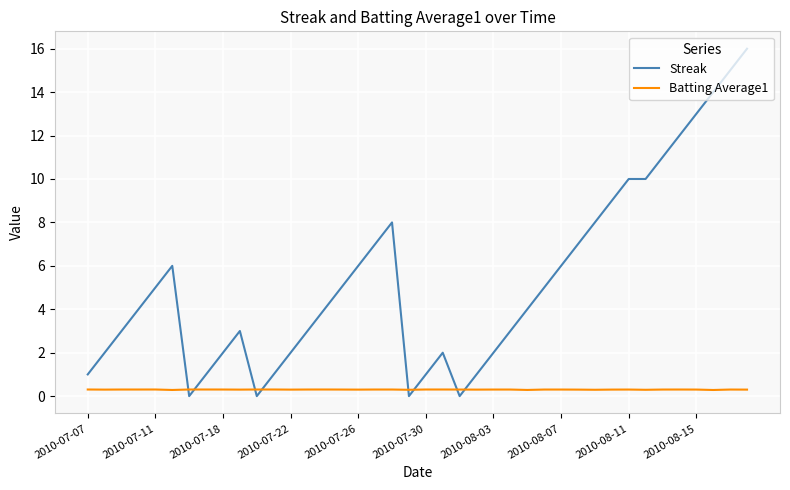

What is the difference between the maximum and minimum values in the Streak series?

16.0